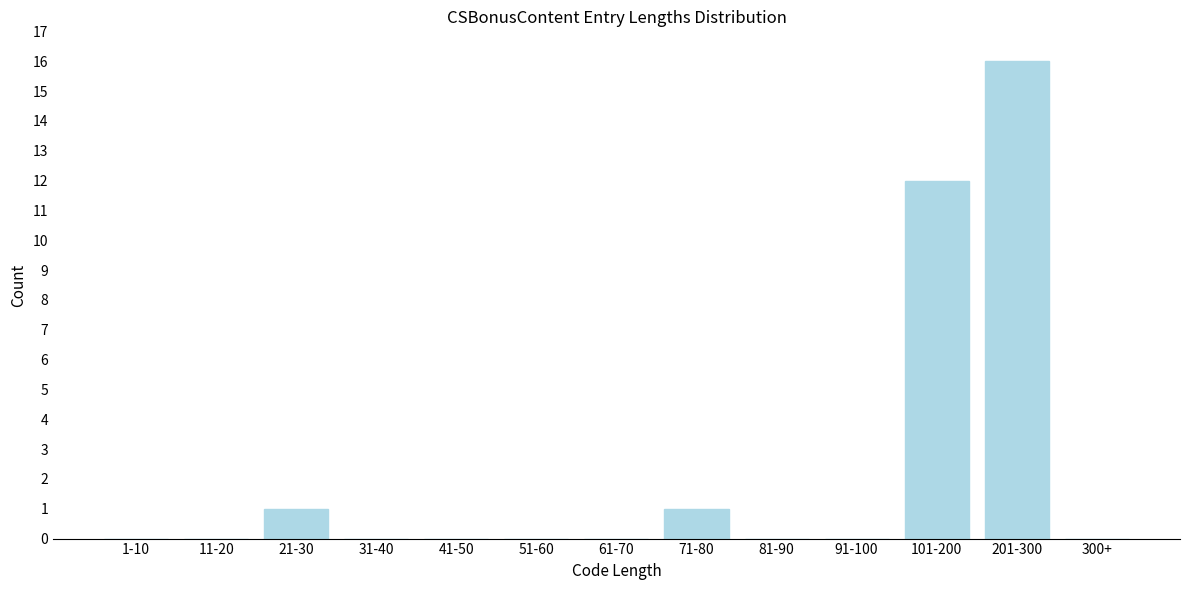

Reading left to right, extract all data points from this chart.

1-10=0	11-20=0	21-30=1	31-40=0	41-50=0	51-60=0	61-70=0	71-80=1	81-90=0	91-100=0	101-200=12	201-300=16	300+=0